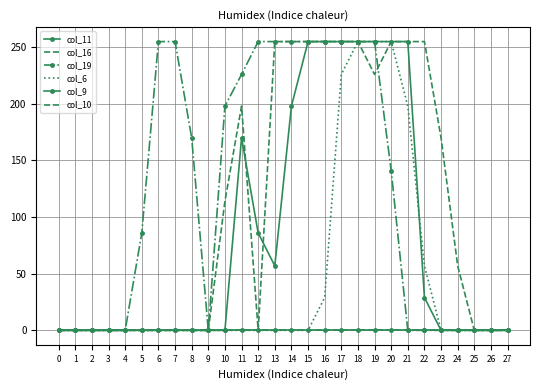

What is the value of the col_10 point at the 21st from the left?

255